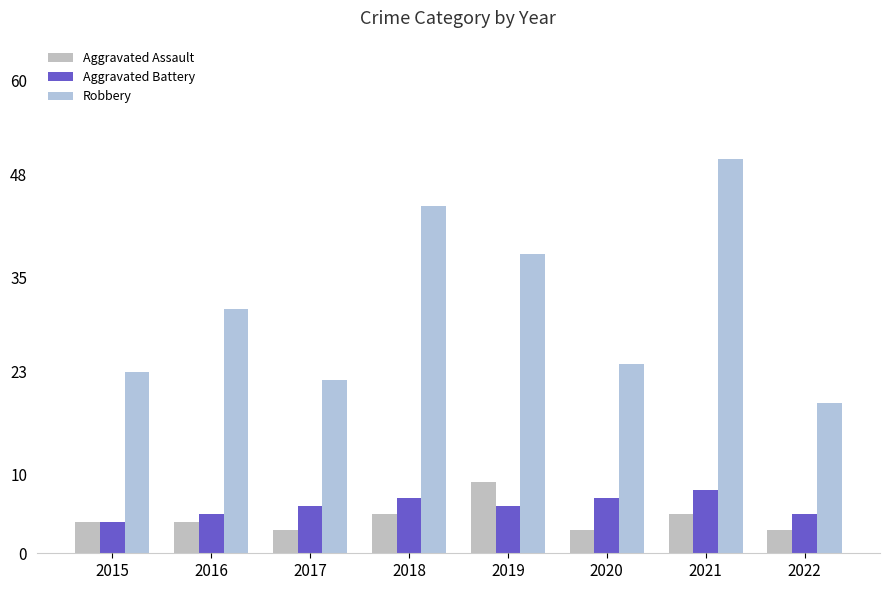

Rank the series by their maximum value, from lowest to highest.

Aggravated Battery, Aggravated Assault, Robbery